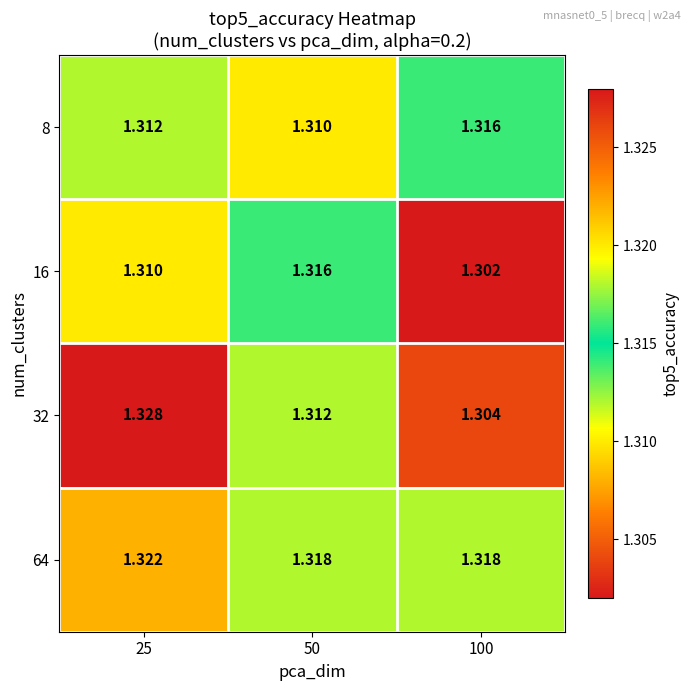

How many data points does each series have?

3